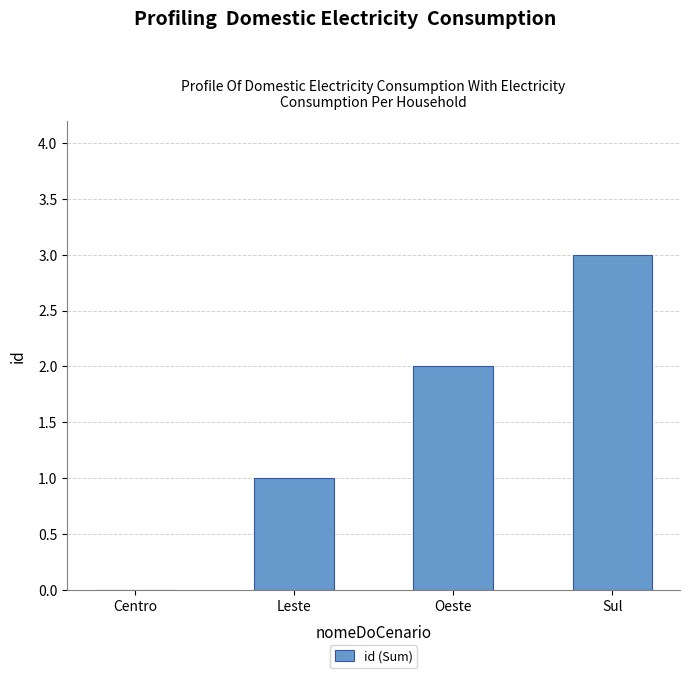

What is the sum of all values?

6